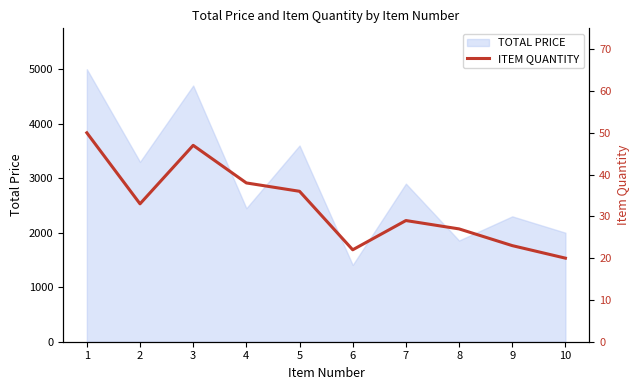

Is it true that the value at 10 is 32?

False